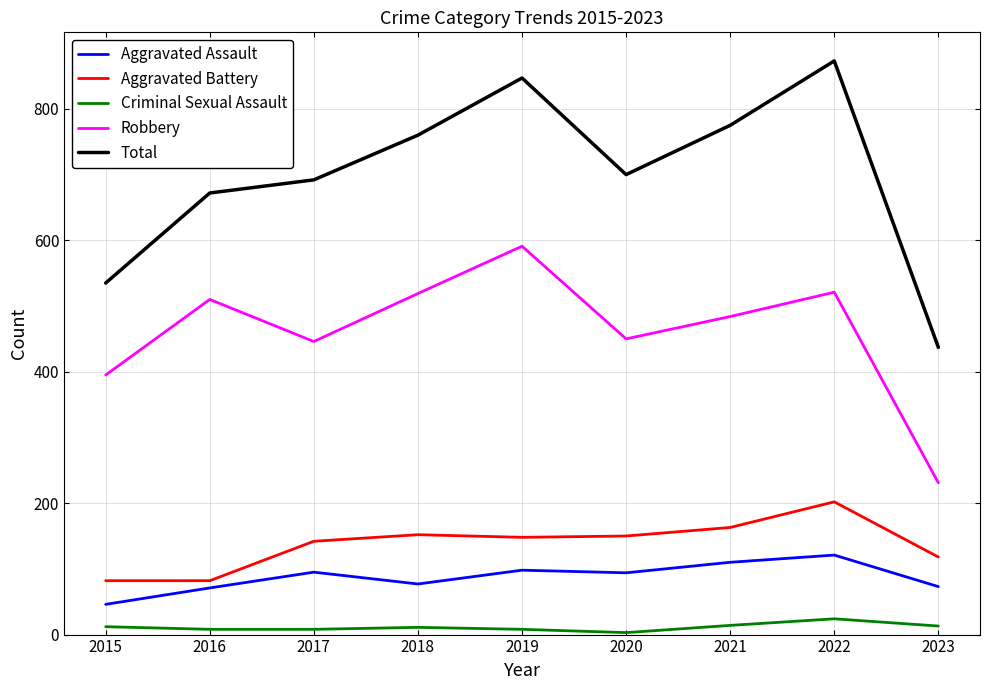

List the series in order of their peak value, lowest first.

Criminal Sexual Assault, Aggravated Assault, Aggravated Battery, Robbery, Total